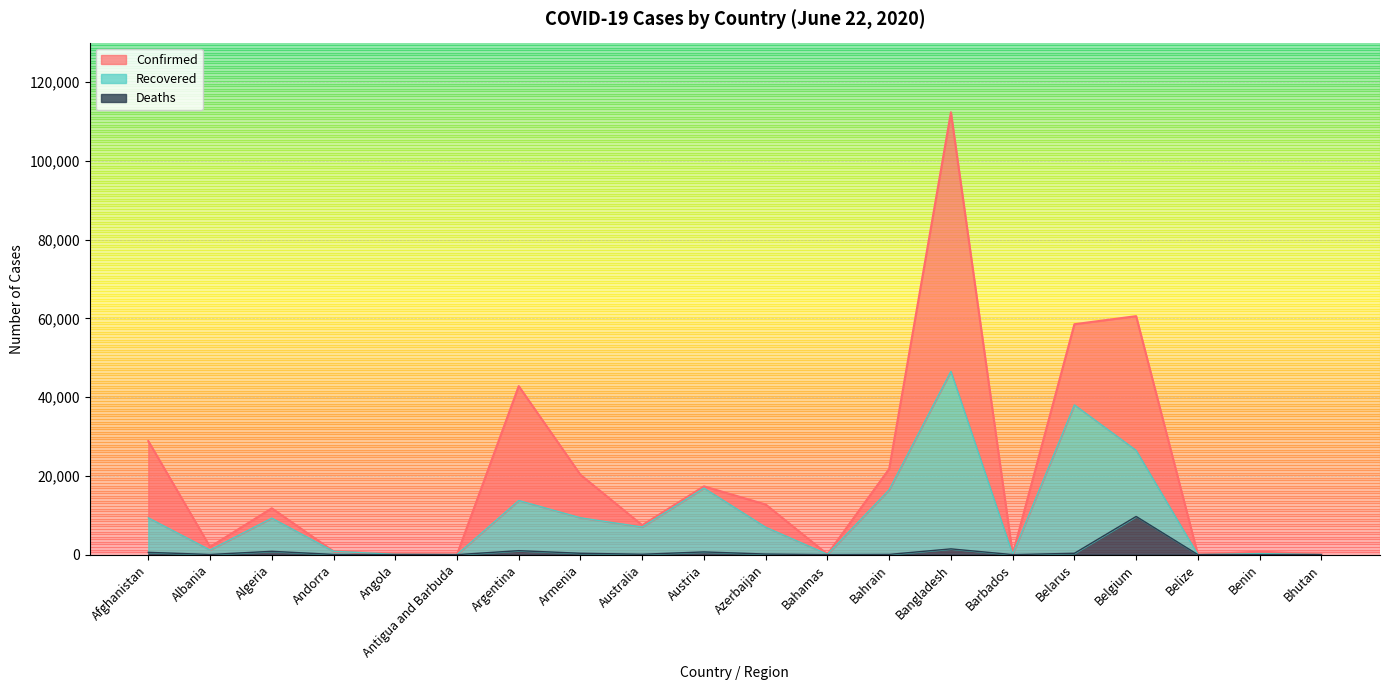

Which has a higher value, Benin or Belgium?

Belgium